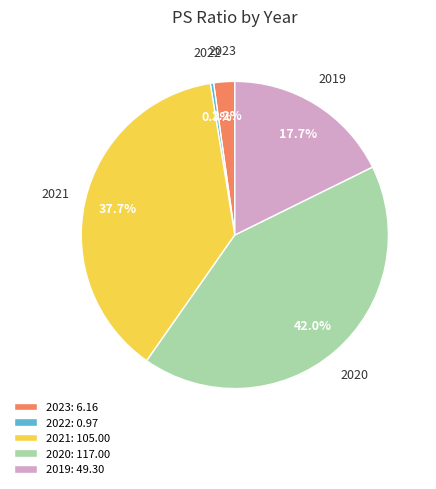

What percentage is NOT represented by 2020: 117.00?

58.0%